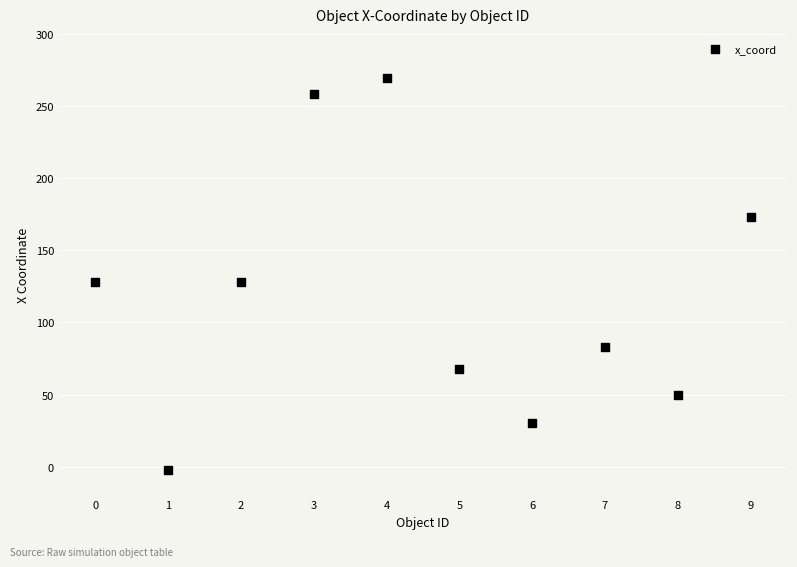

What is the range of Y values (max minus min)?

272.3